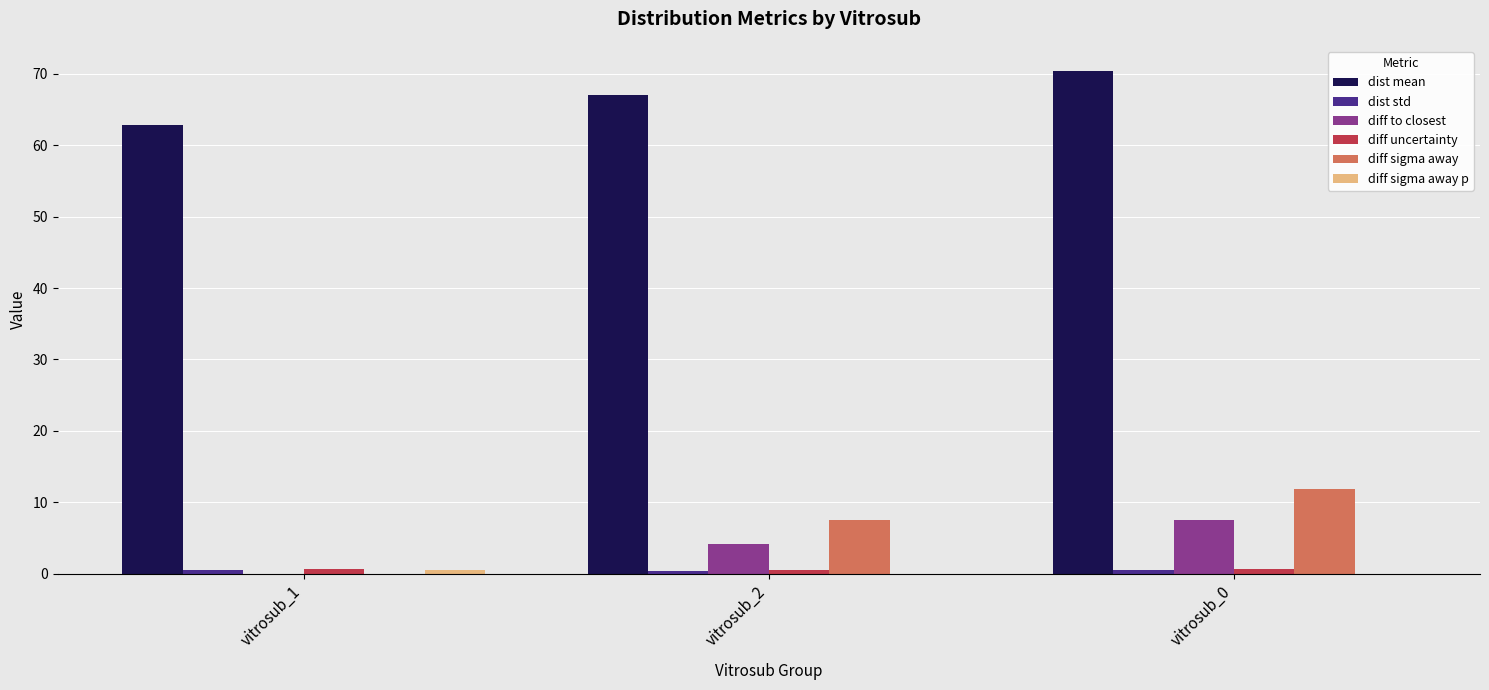

What is the total value across all series at vitrosub_2?

79.4